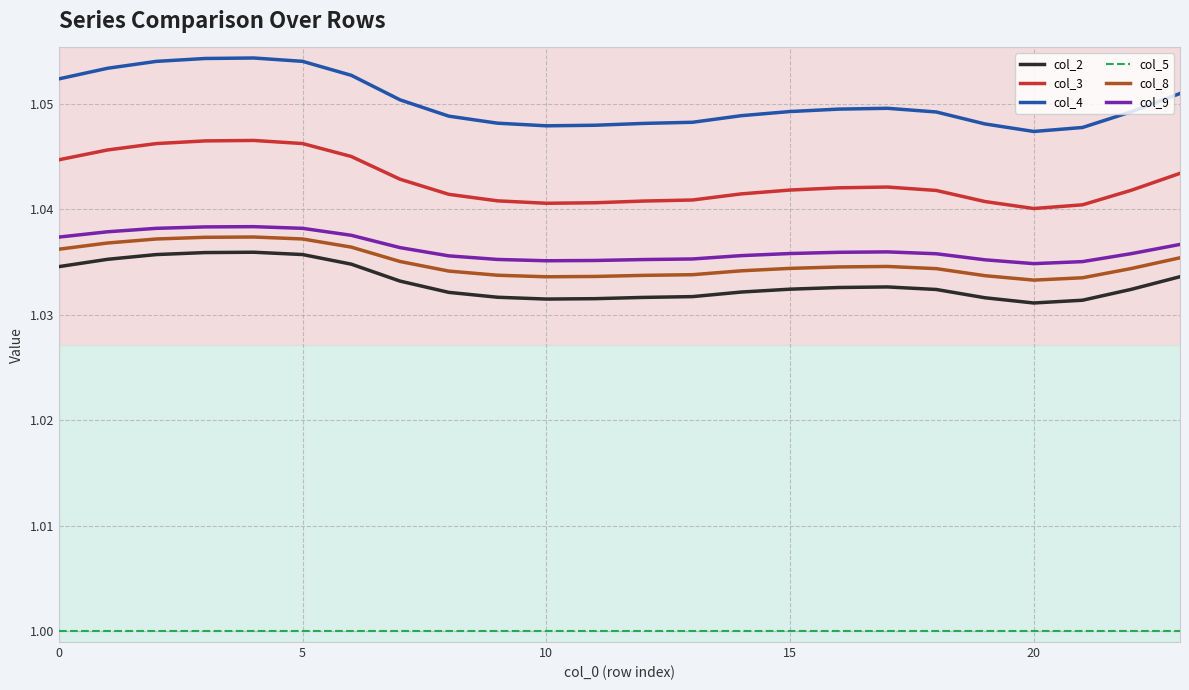

Which series has the largest total across all categories?

col_4